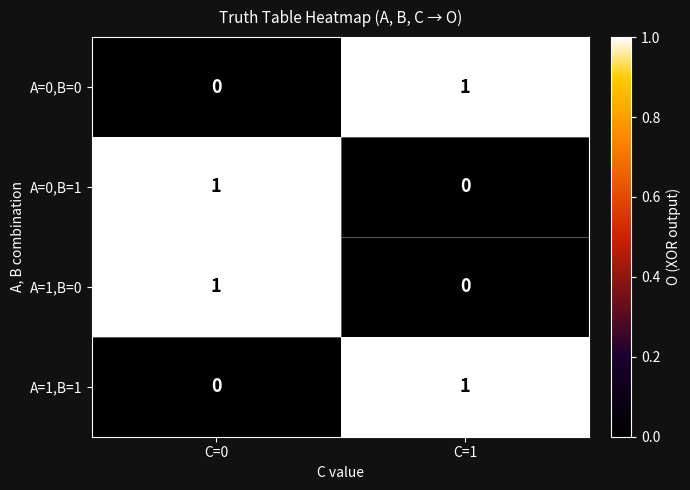

Where is A=0,B=1 nearest to the value 0?

C=1